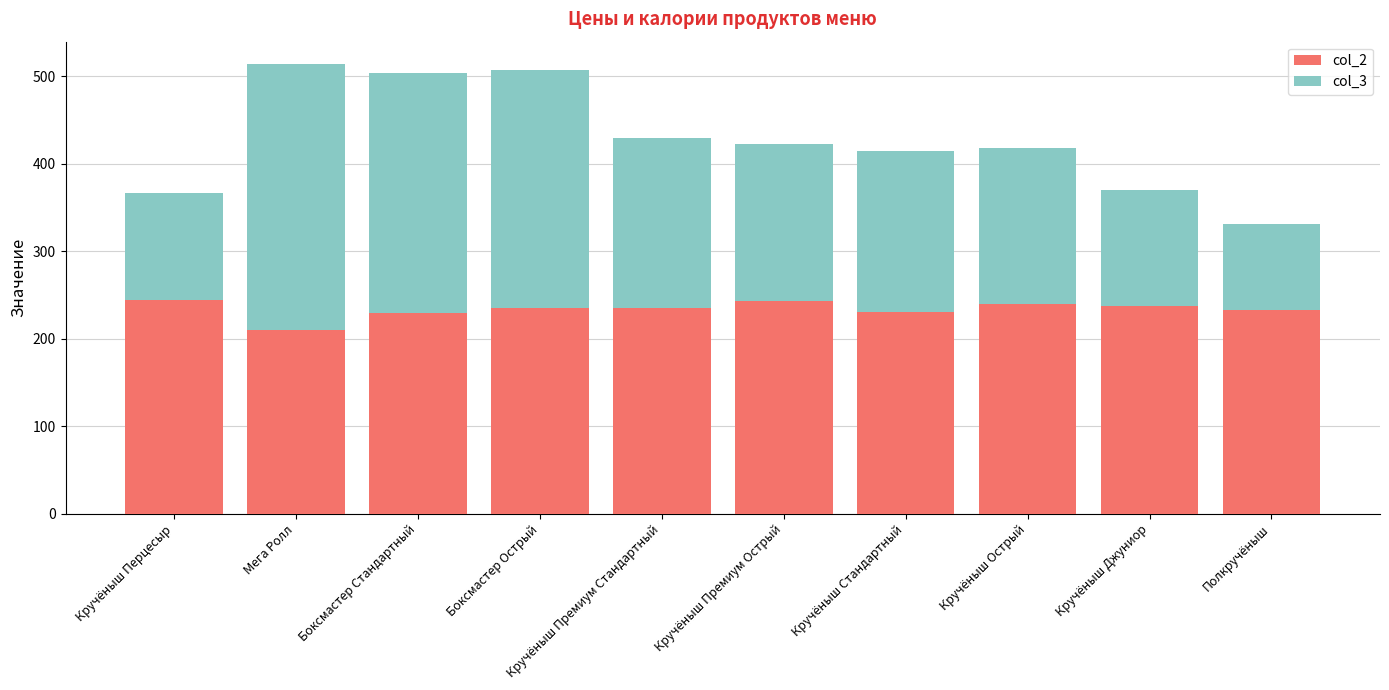

What is the average value of the col_2 series?

234